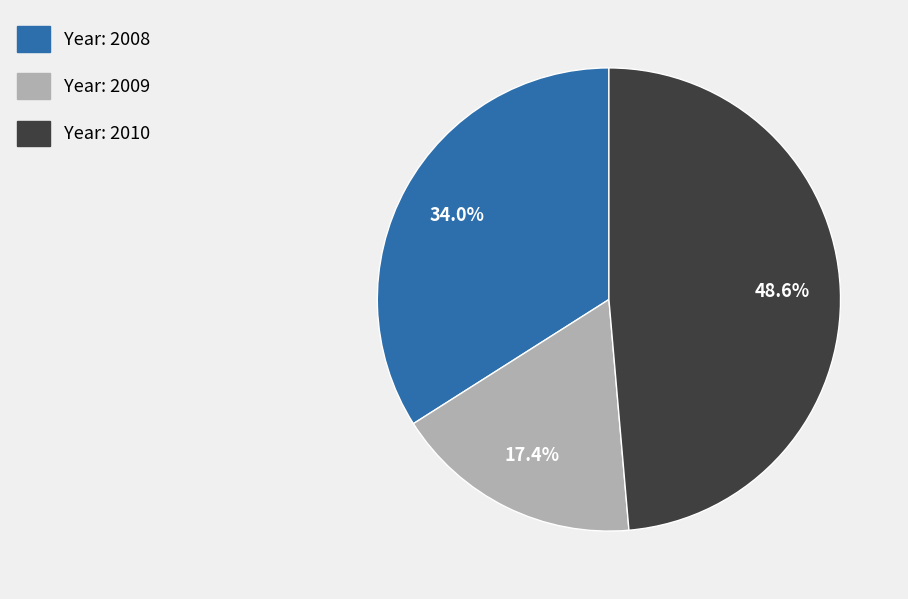

How many slices are in this pie chart?

3